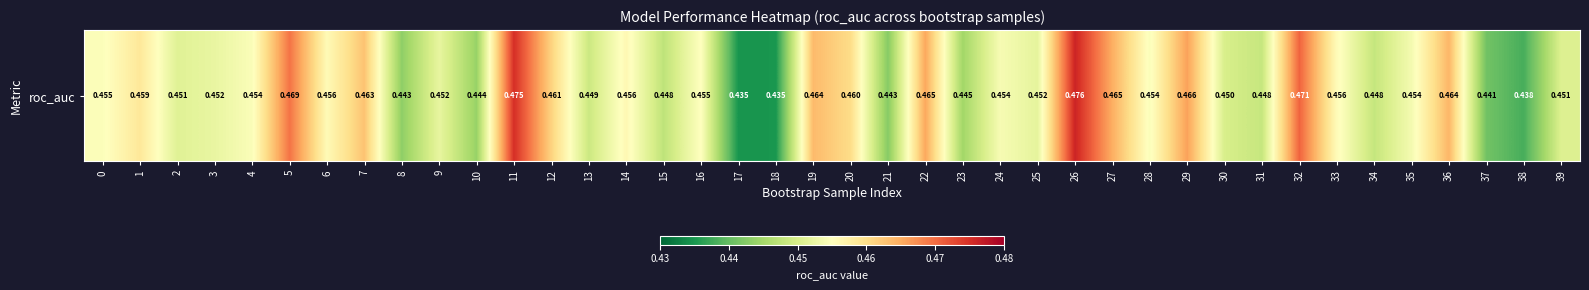

What is the sum of all values?

18.2